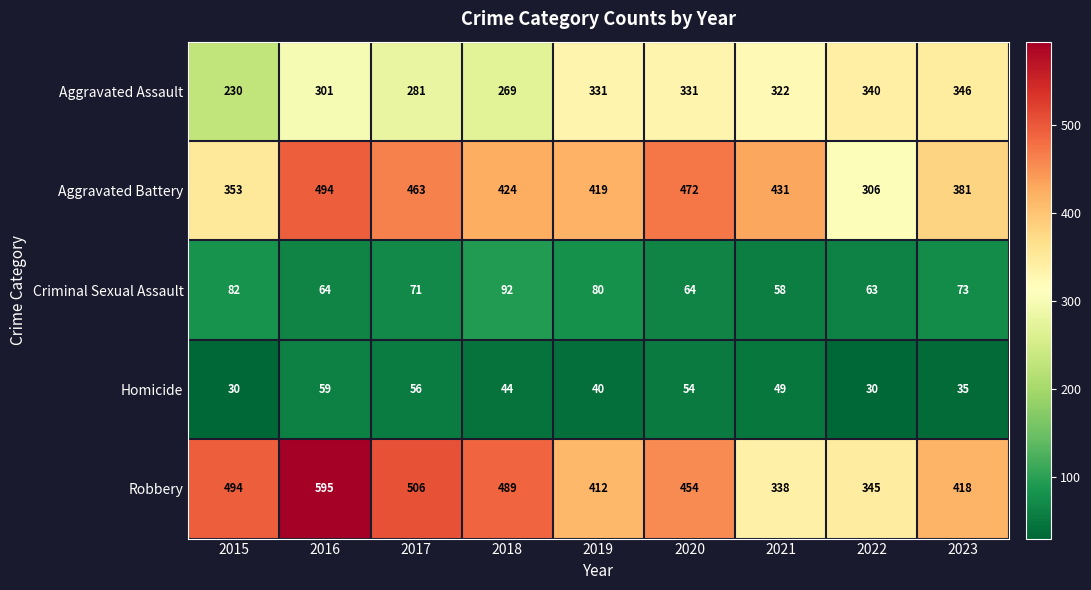

What is the approximate value of Homicide at 2016?

59